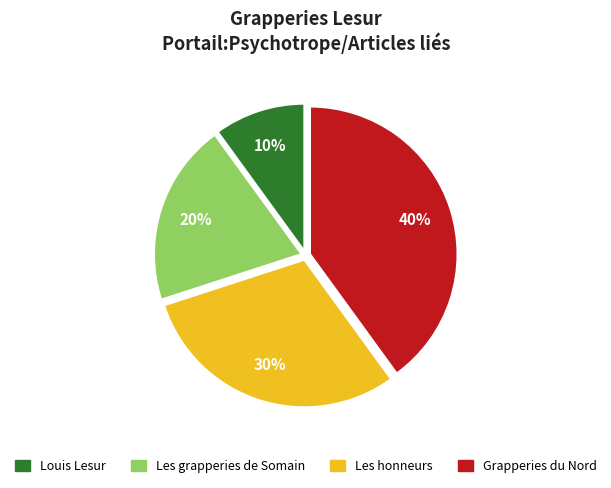

Combined, do Les grapperies de Somain and Grapperies du Nord account for over 50%?

Yes